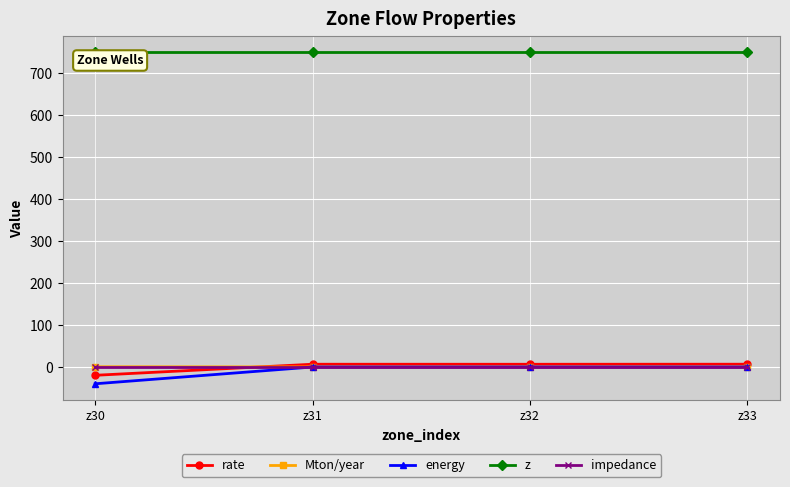

The value of impedance at z30 is 0.0. True or false?

True